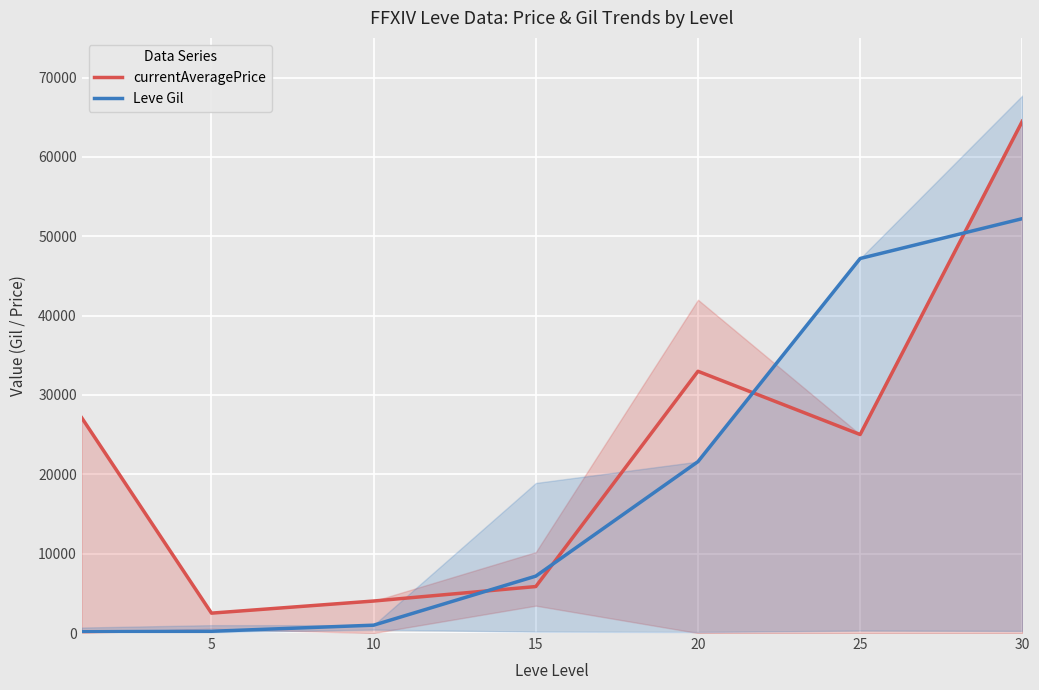

What is the difference between the maximum and minimum values in the currentAveragePrice series?

61993.0